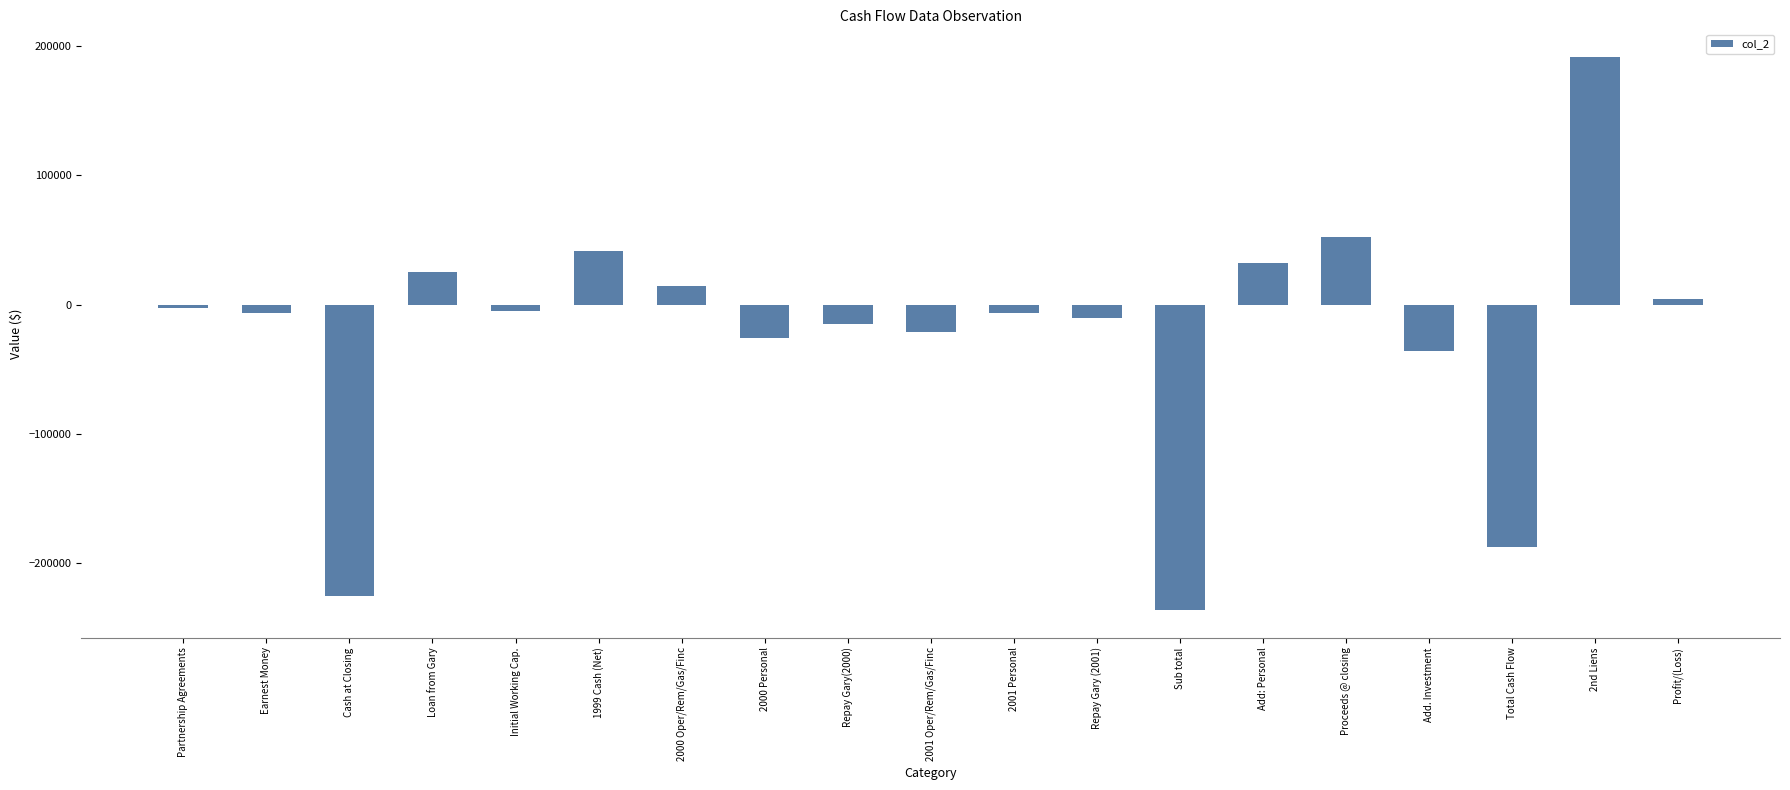

At which category does the chart reach its minimum across all series?

Sub total